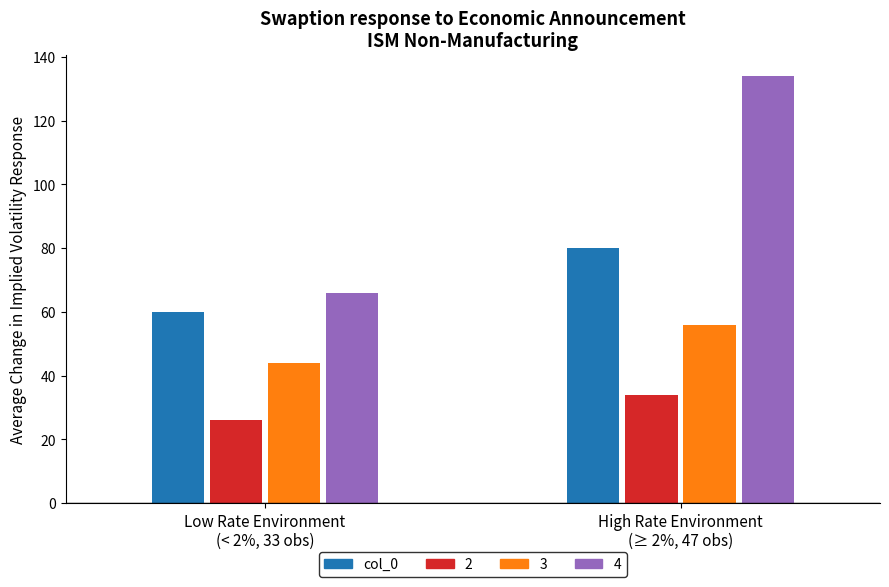

Which series has the widest spread of values?

4